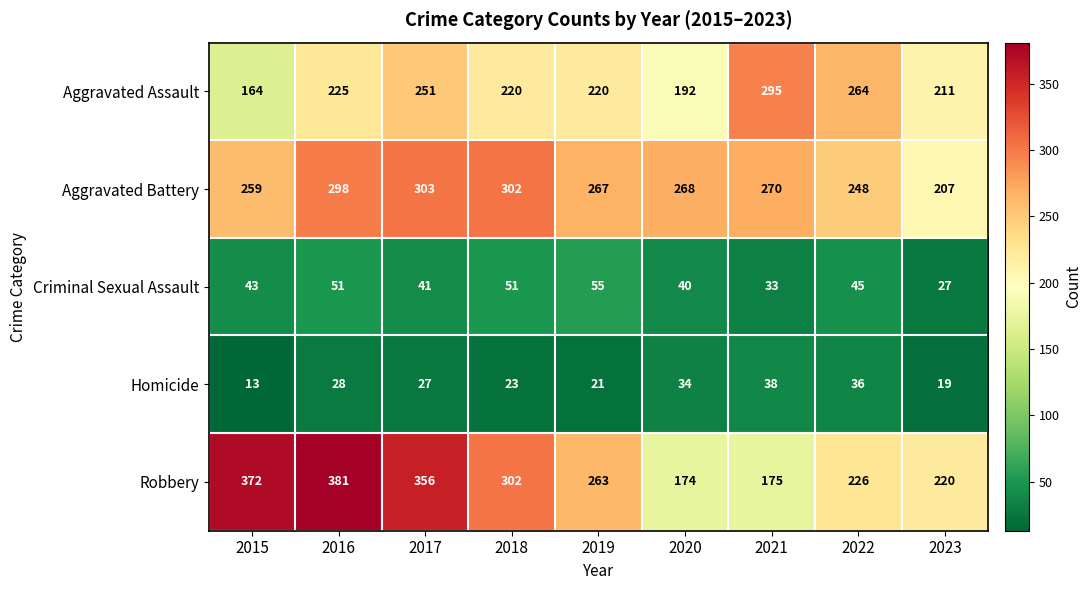

The Robbery series shows 174 at 2020. True or false?

True